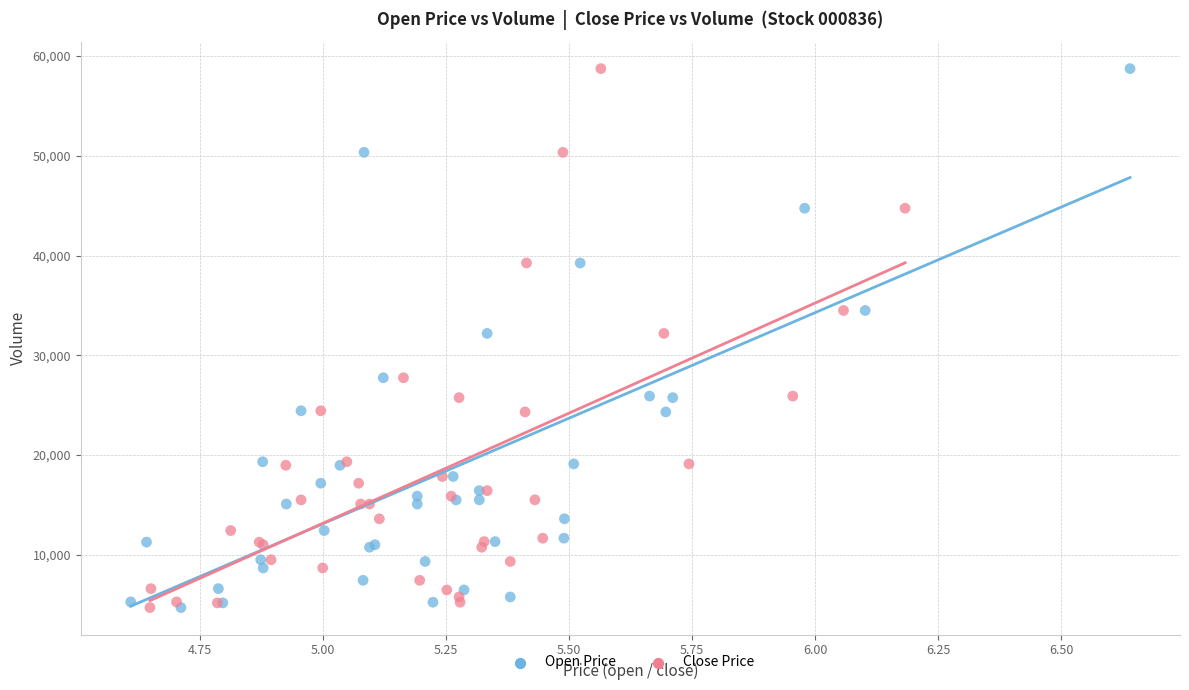

What are all the series names shown in the legend?

Open Price, Close Price